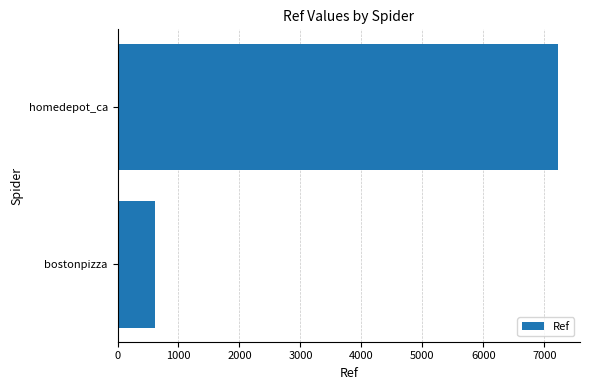

What is the sum of the values at homedepot_ca and bostonpizza?

7845